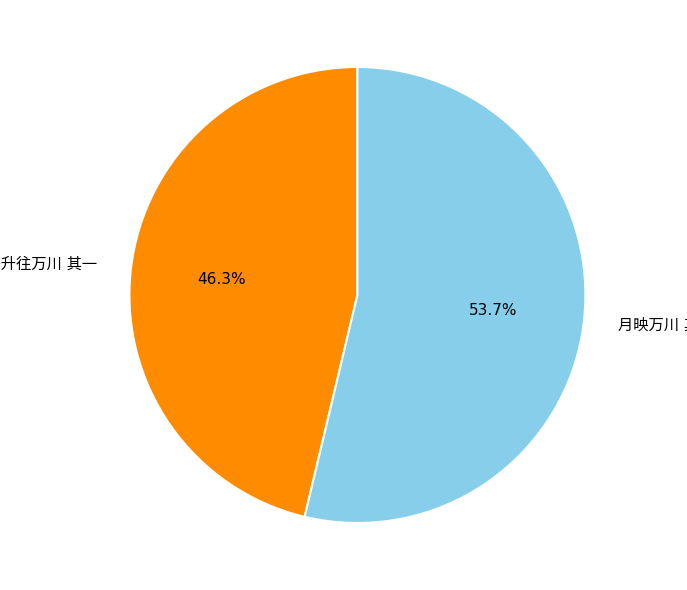

Does any single category account for the majority?

Yes